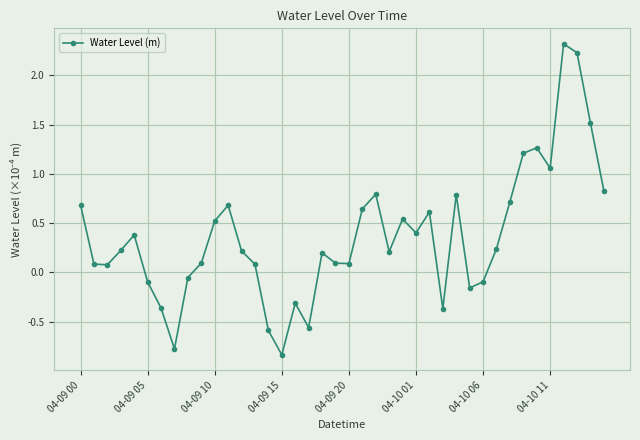

What is the maximum value shown in the chart?

2.3